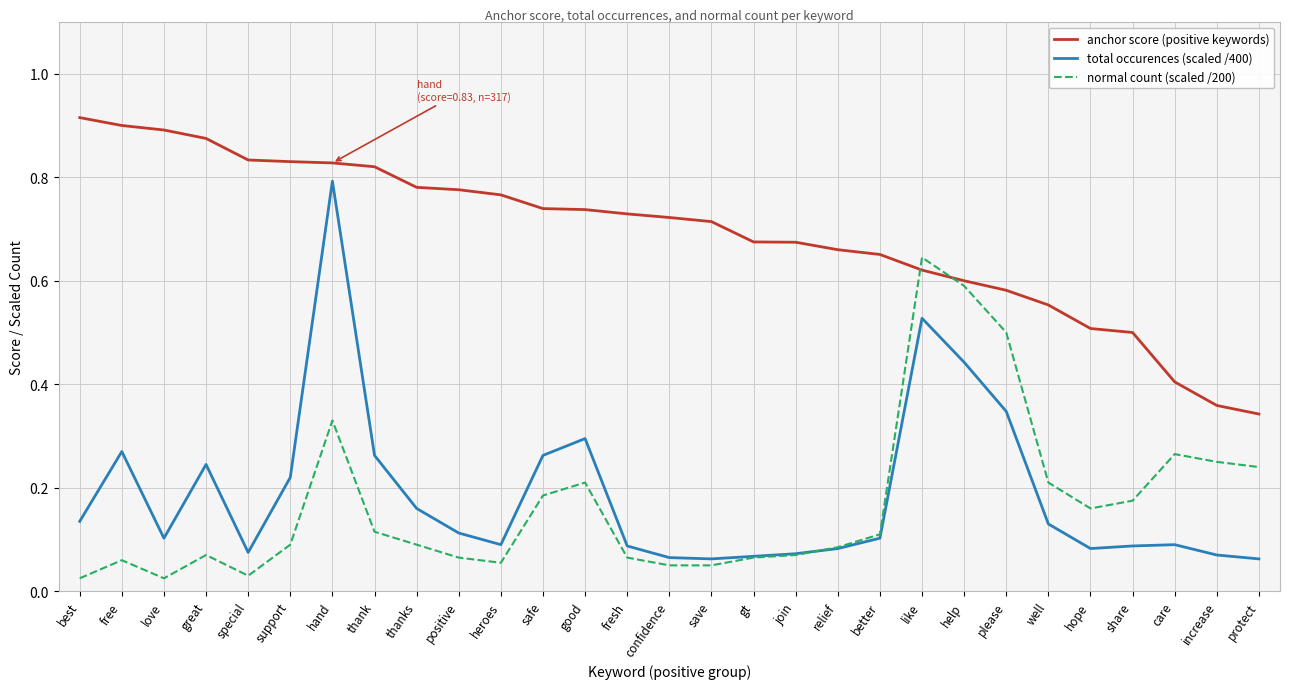

At which category is the sum across all series the highest?

hand